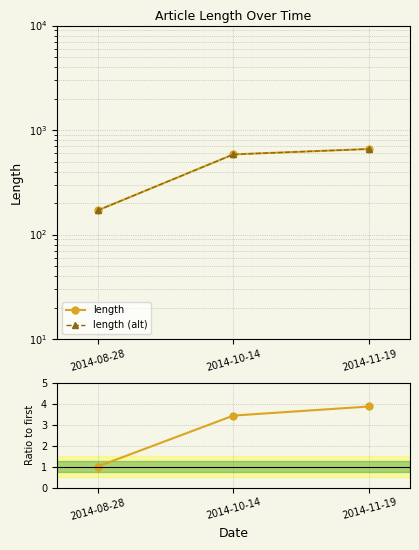

What is the spread (max minus min) of values at 2014-08-28?

169.0